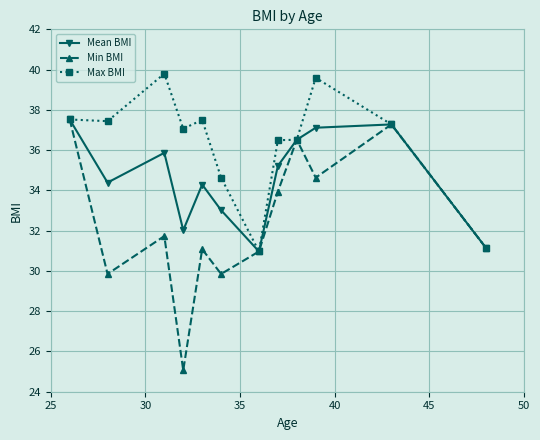

List the series in order of their overall mean, highest first.

Max BMI, Mean BMI, Min BMI